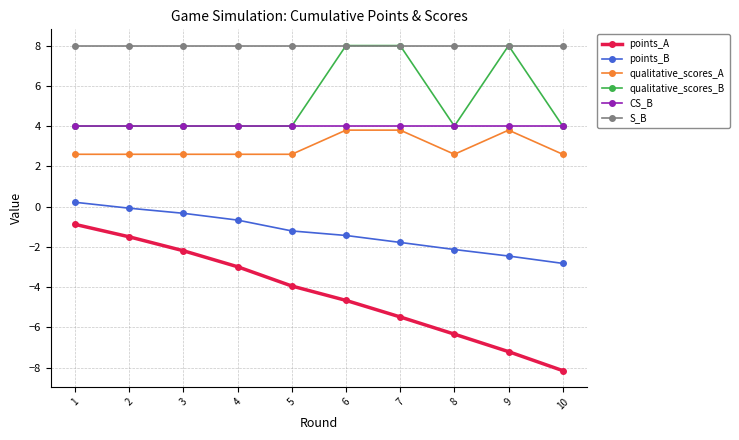

What is the value of the qualitative_scores_B point at the 8th from the left?

4.0